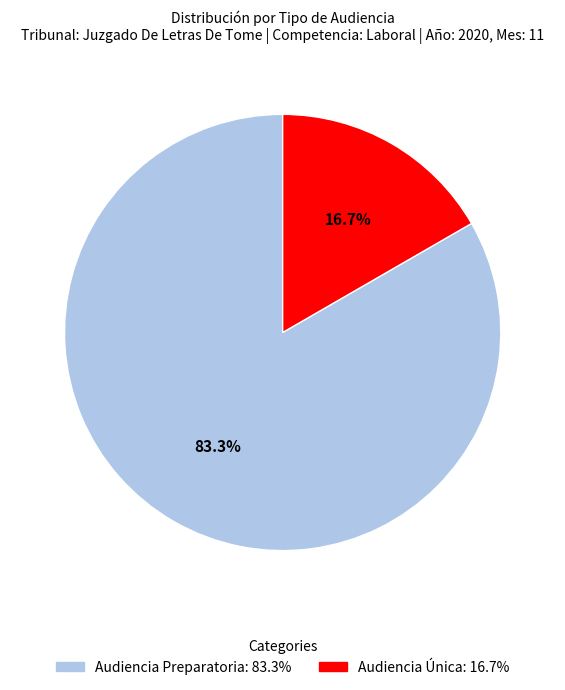

To the nearest percent, what portion does Audiencia Preparatoria represent?

83%